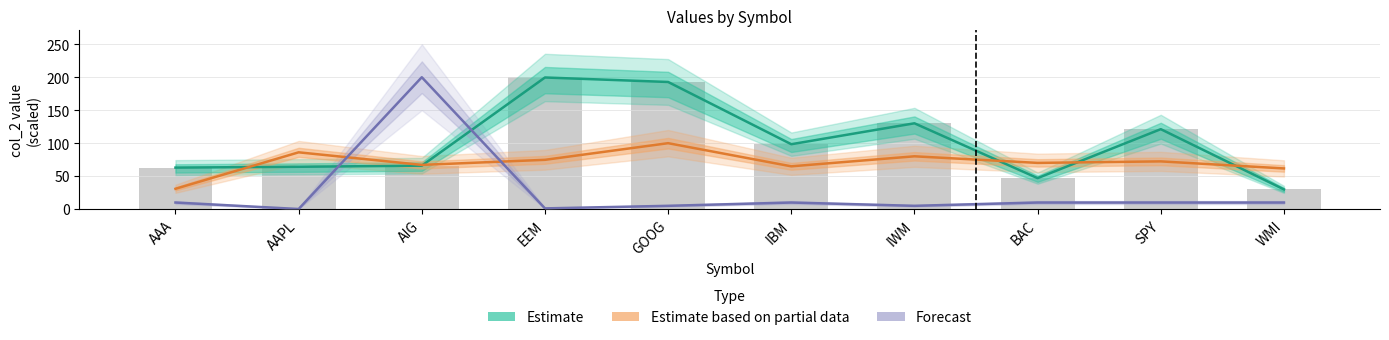

Is it true that Forecast equals 10.0 at BAC?

True